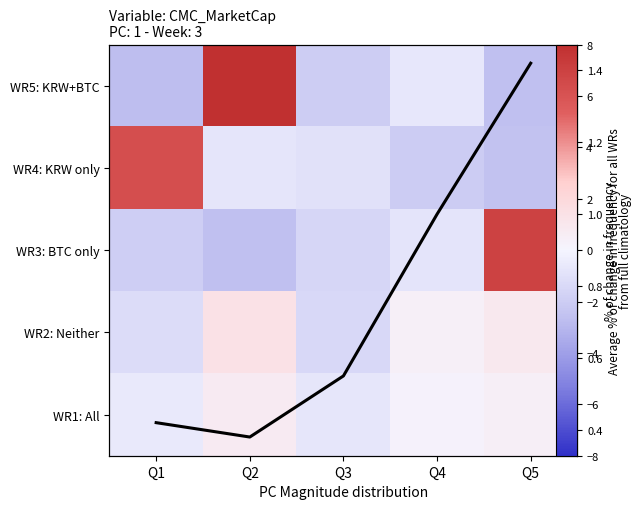

The WR4: KRW only series shows -0.3 at Q2. True or false?

False